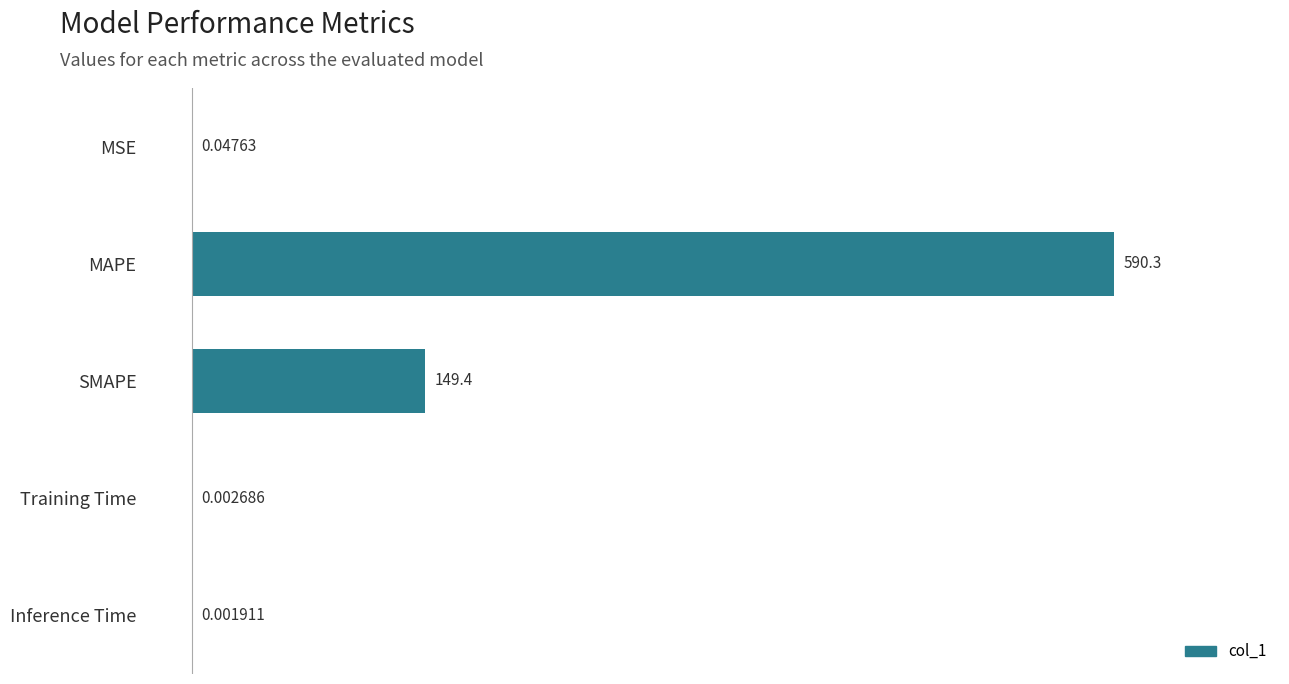

Between MSE and Training Time, which is larger?

MSE